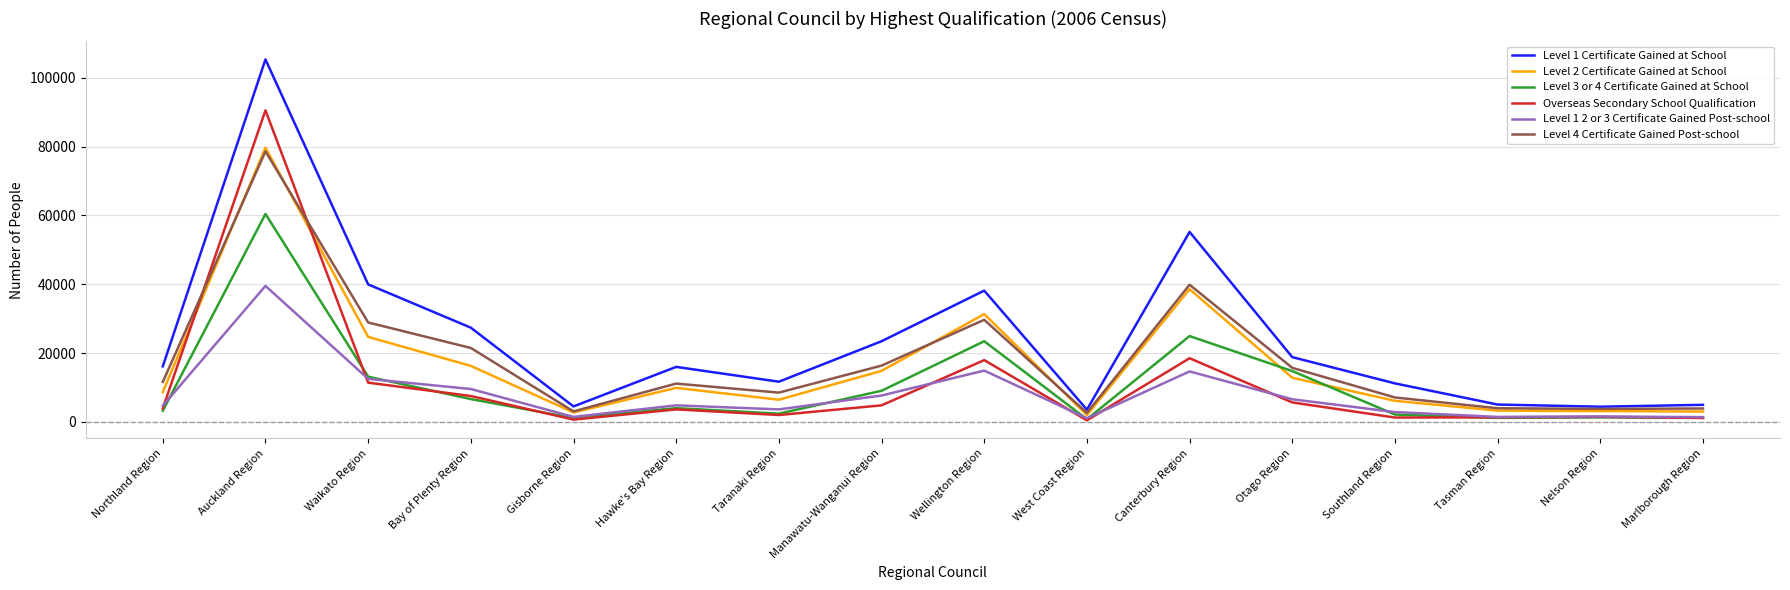

What is the minimum value shown in the chart?

474